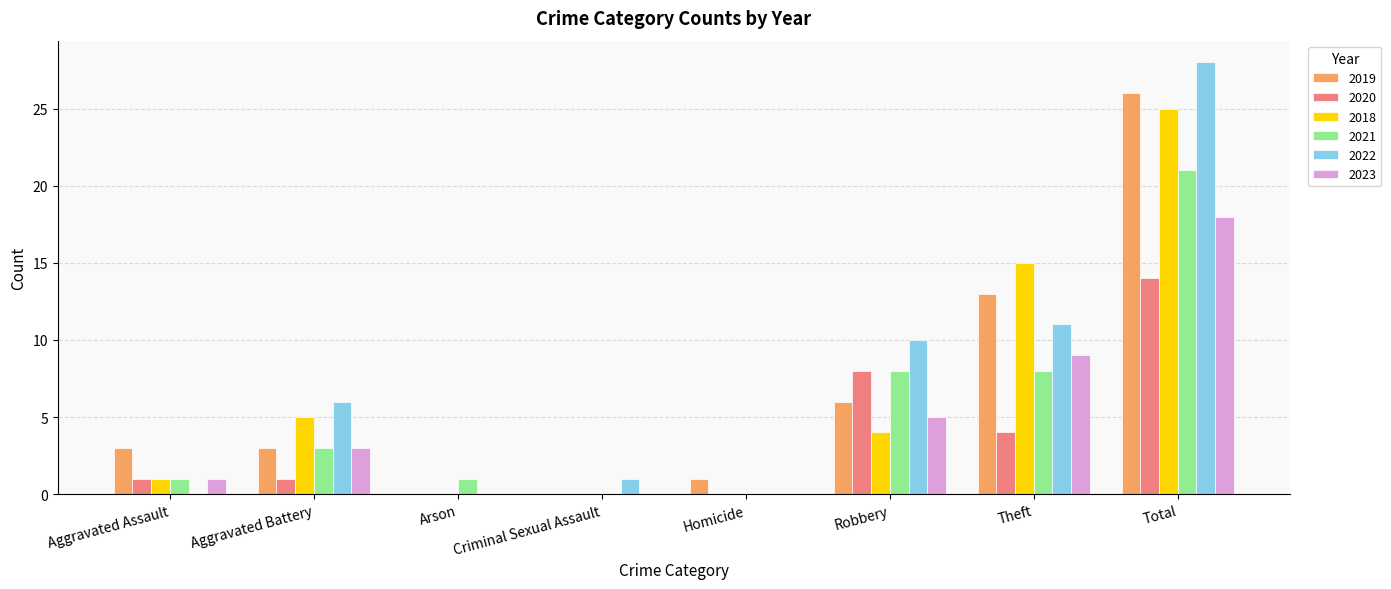

Which category has the highest value in the 2019 series?

Total